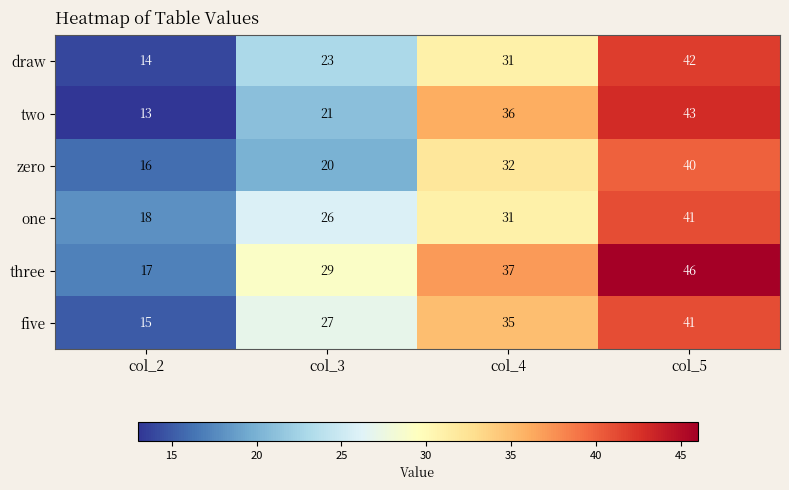

What is the approximate value of zero at col_3?

20